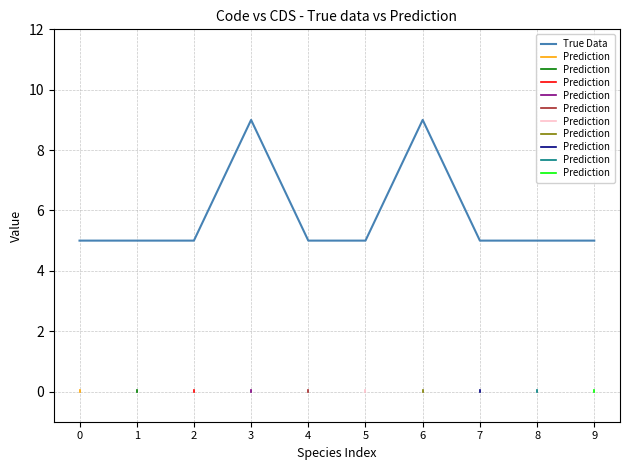

The value of True Data at 5 is 2. True or false?

False